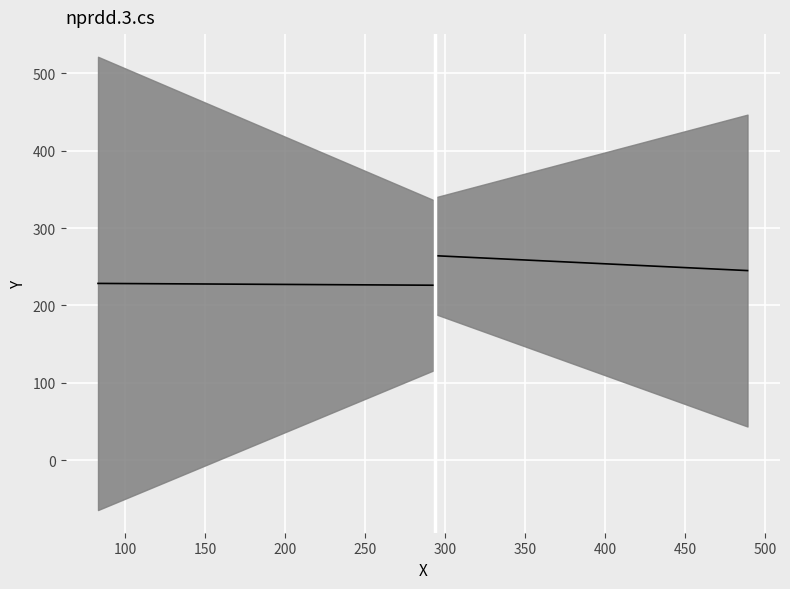

True or false: y has more than 2 points higher than both neighbors.

False